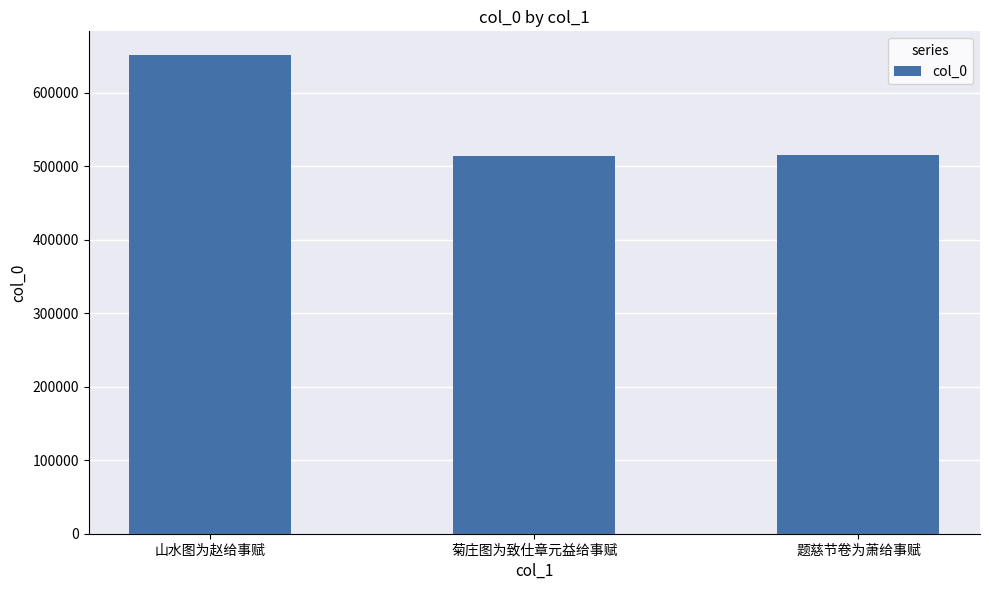

What is the minimum value shown in the chart?

514545